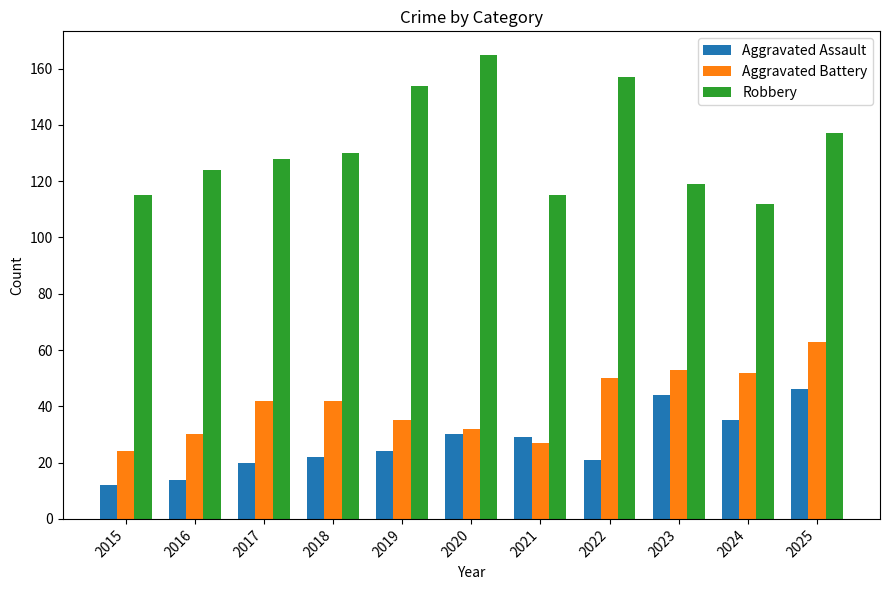

What is the difference between the maximum and minimum values in the Aggravated Assault series?

34